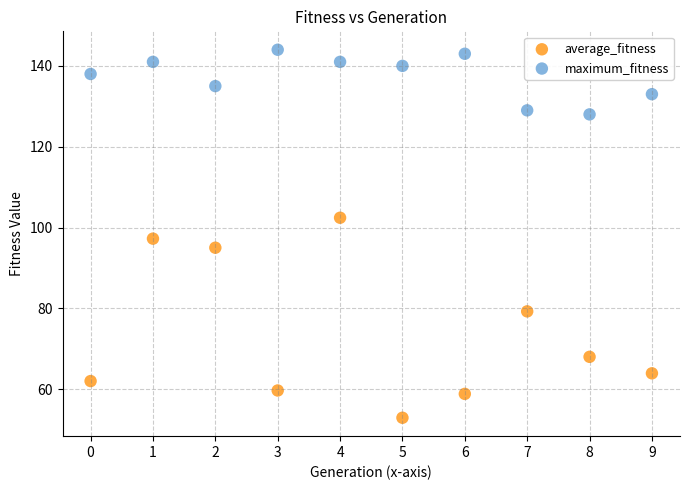

Which series contains the lowest Y value?

average_fitness